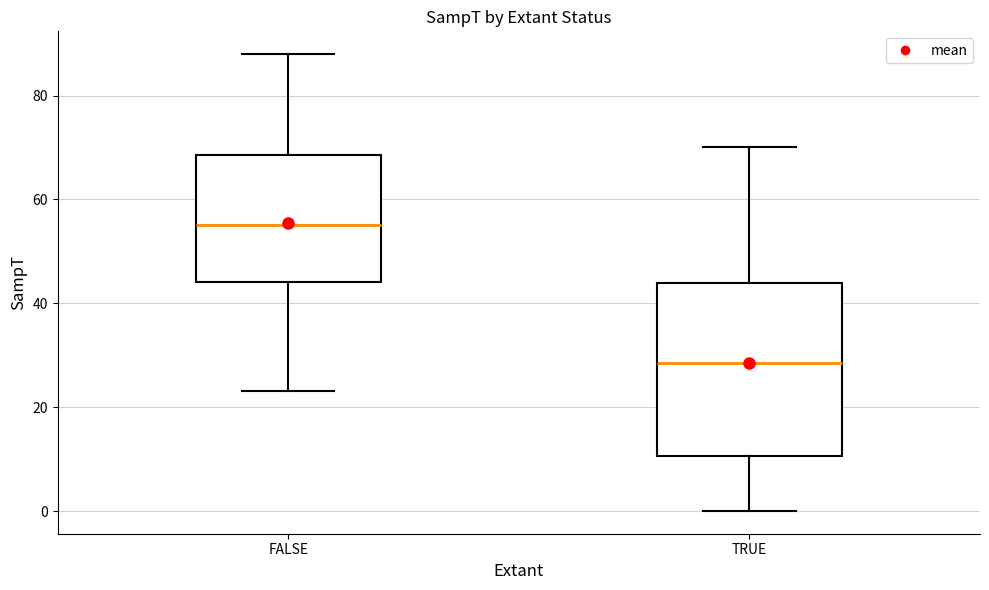

Comparing the boxes themselves (not the whiskers), which one is the tallest?

TRUE